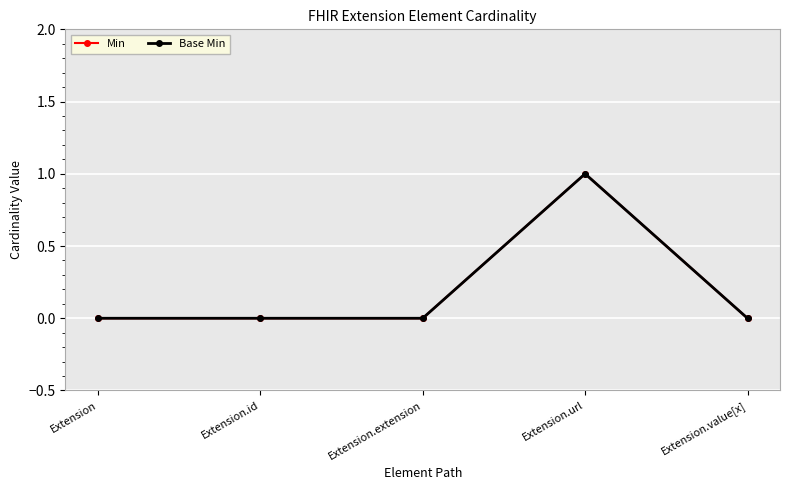

Is this an area chart (filled region under the line)?

No